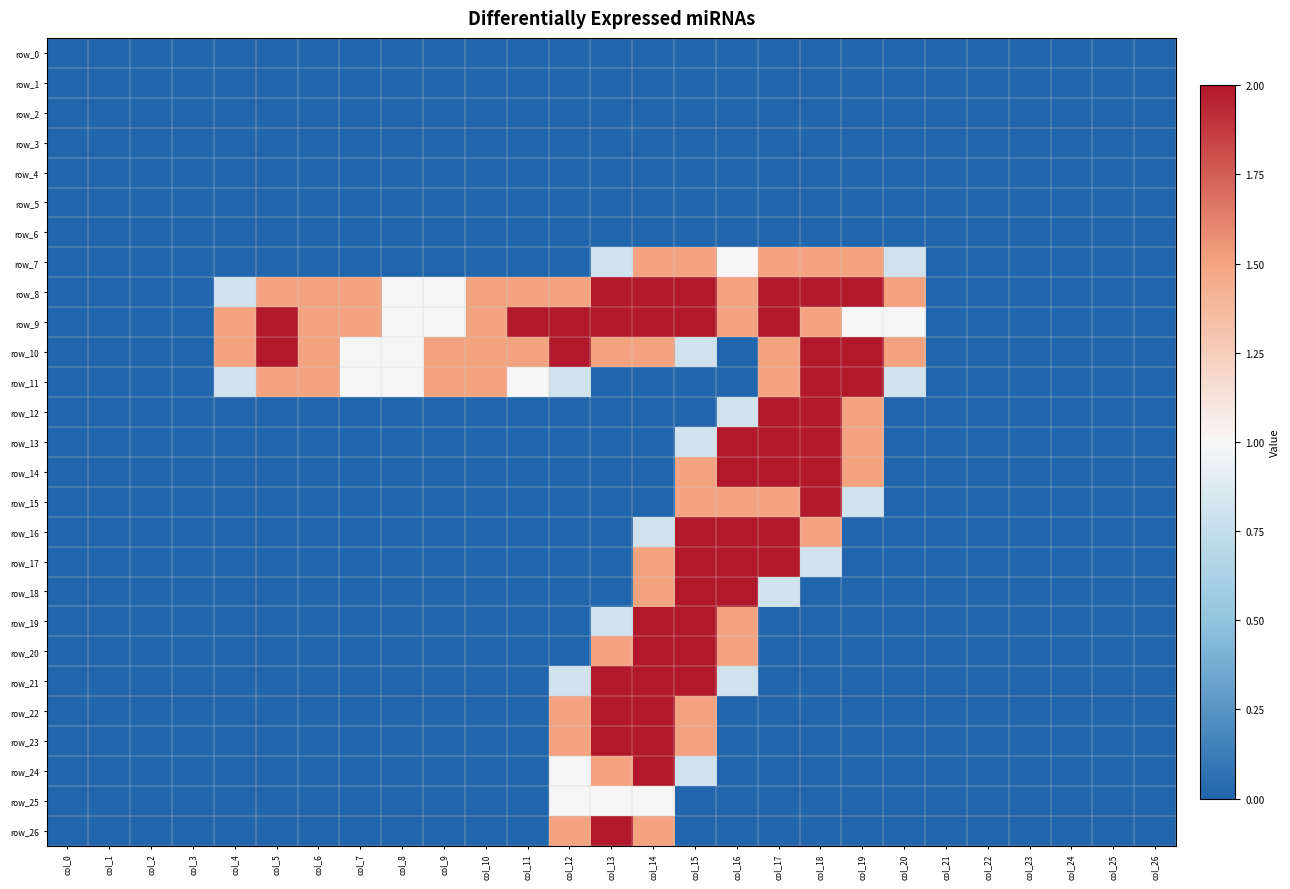

Which category has the lowest value in the row_5 series?

col_0